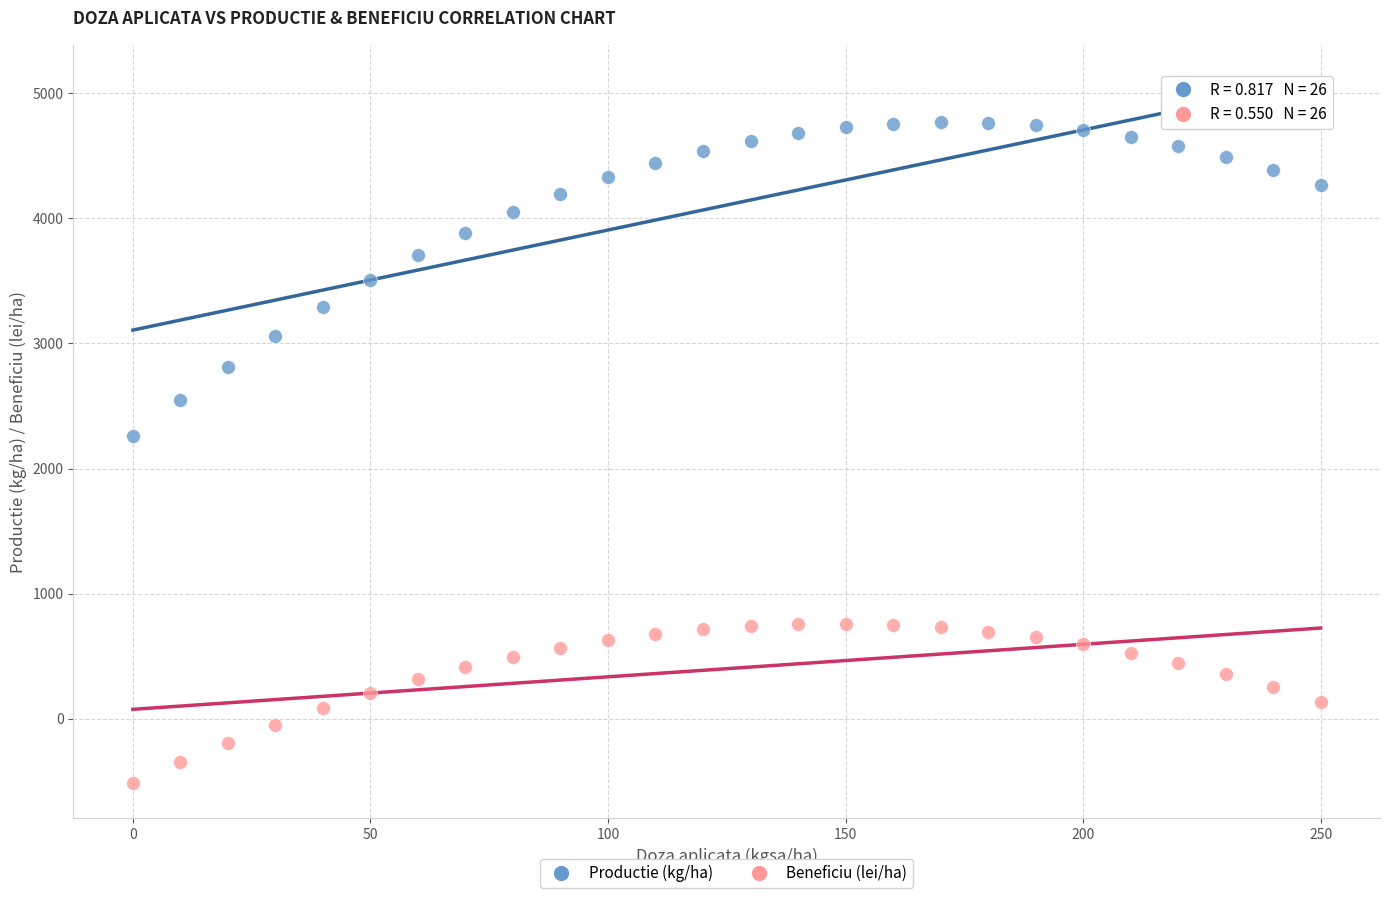

What are all the series names shown in the legend?

Productie (kg/ha), Beneficiu (lei/ha)